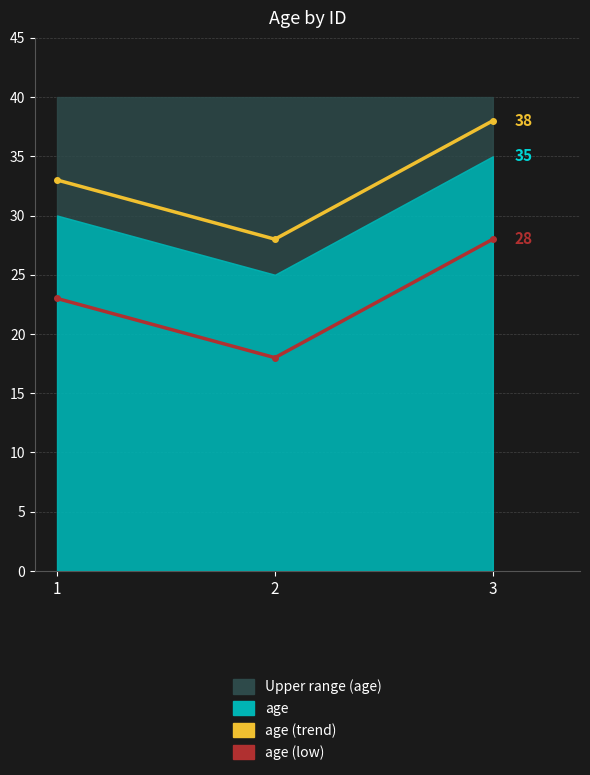

Reading left to right, extract all data points from this chart.

age (trend): 1=33	2=28	3=38
age (low): 1=23	2=18	3=28